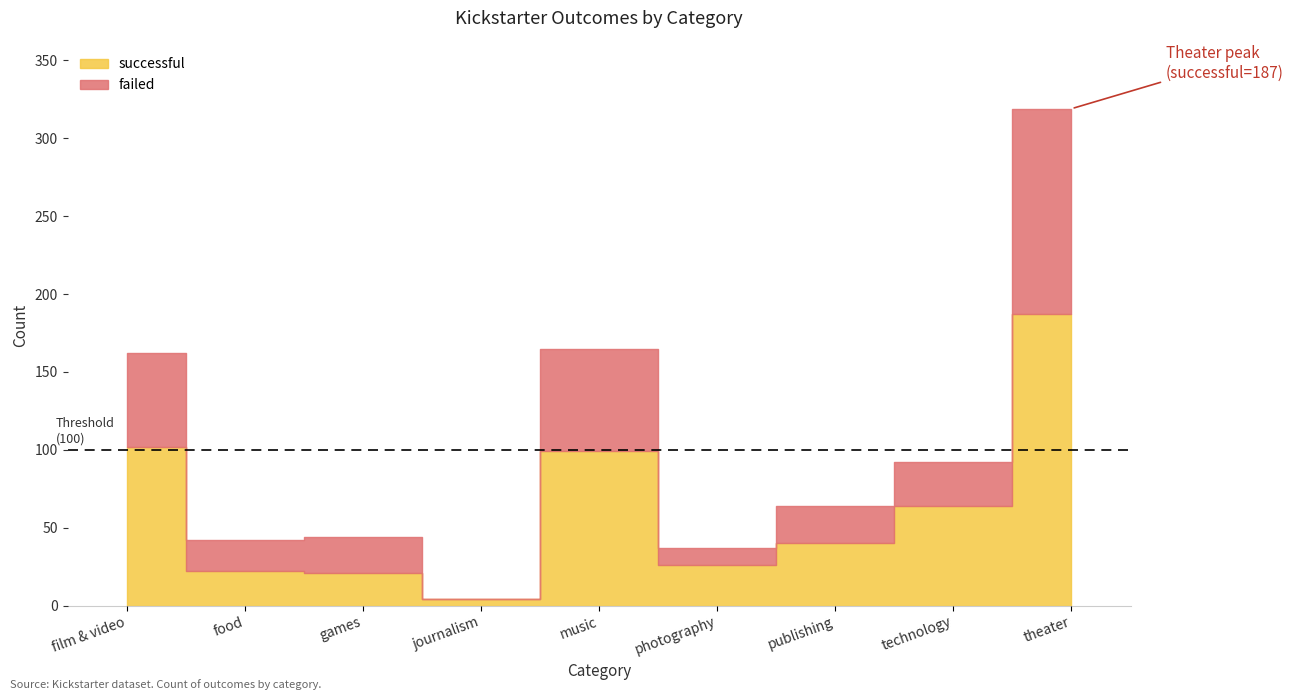

Between which two adjacent categories do successful and failed first intersect?

food and games